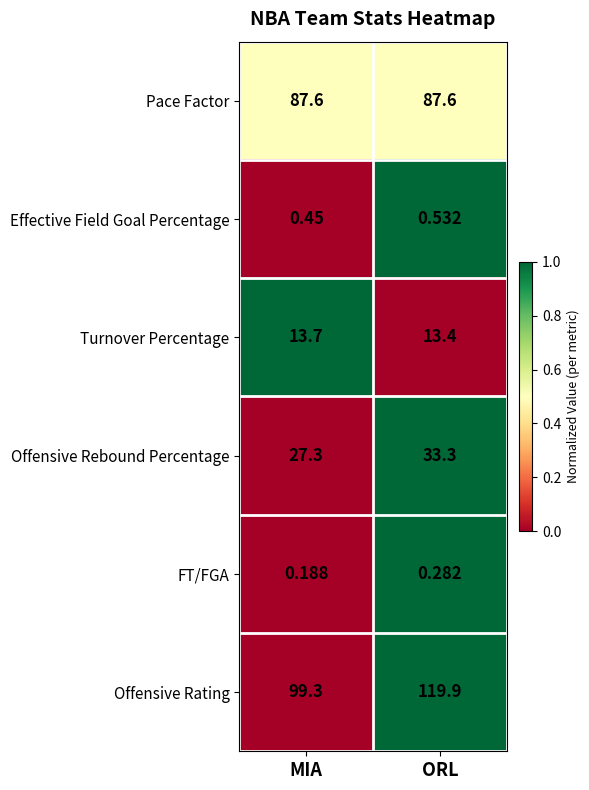

Which label corresponds to the smallest value in the chart?

MIA